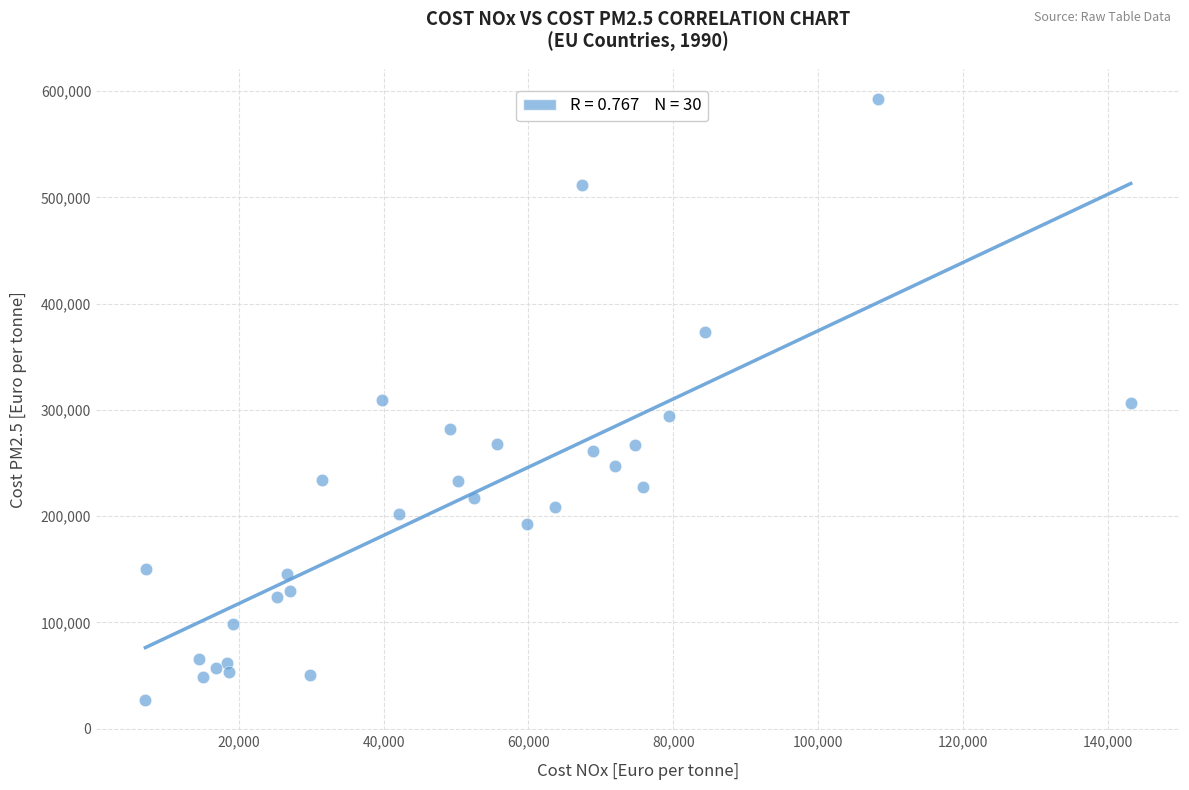

What is the range of Y values (max minus min)?

565915